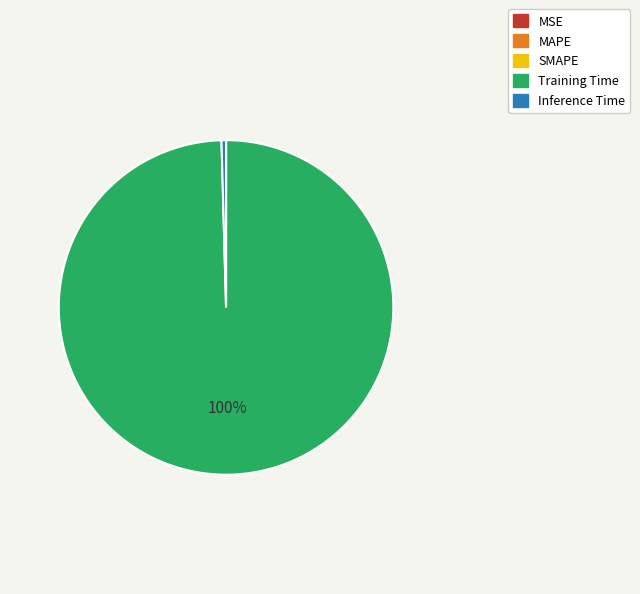

The Inference Time slice represents 0% of the pie. True or false?

True